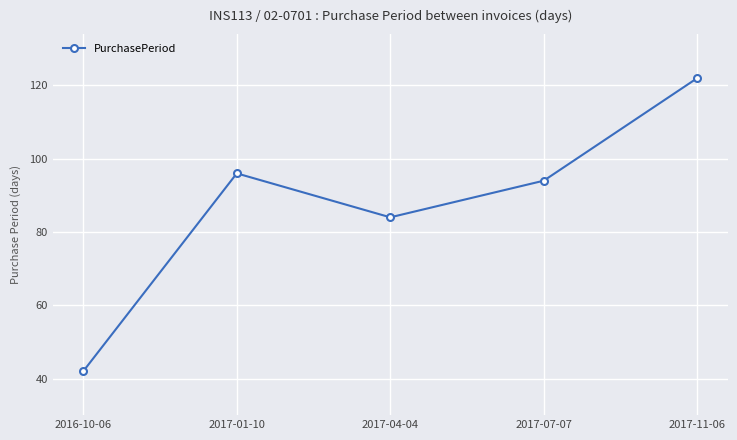

What is the label of the 1st point from the left?

2016-10-06